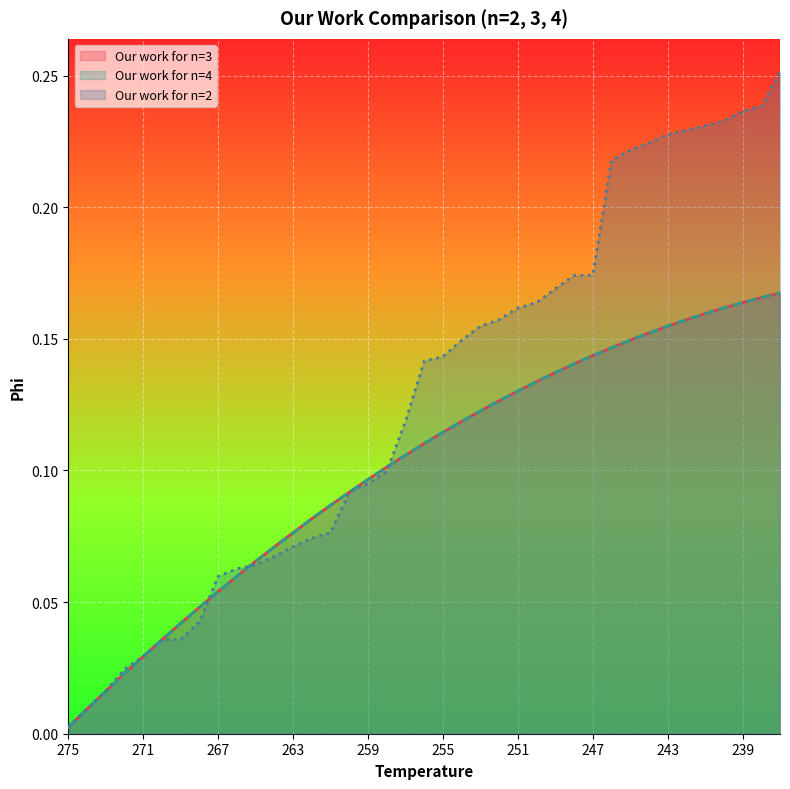

Where is Our work for n=4 nearest to the value 0?

275